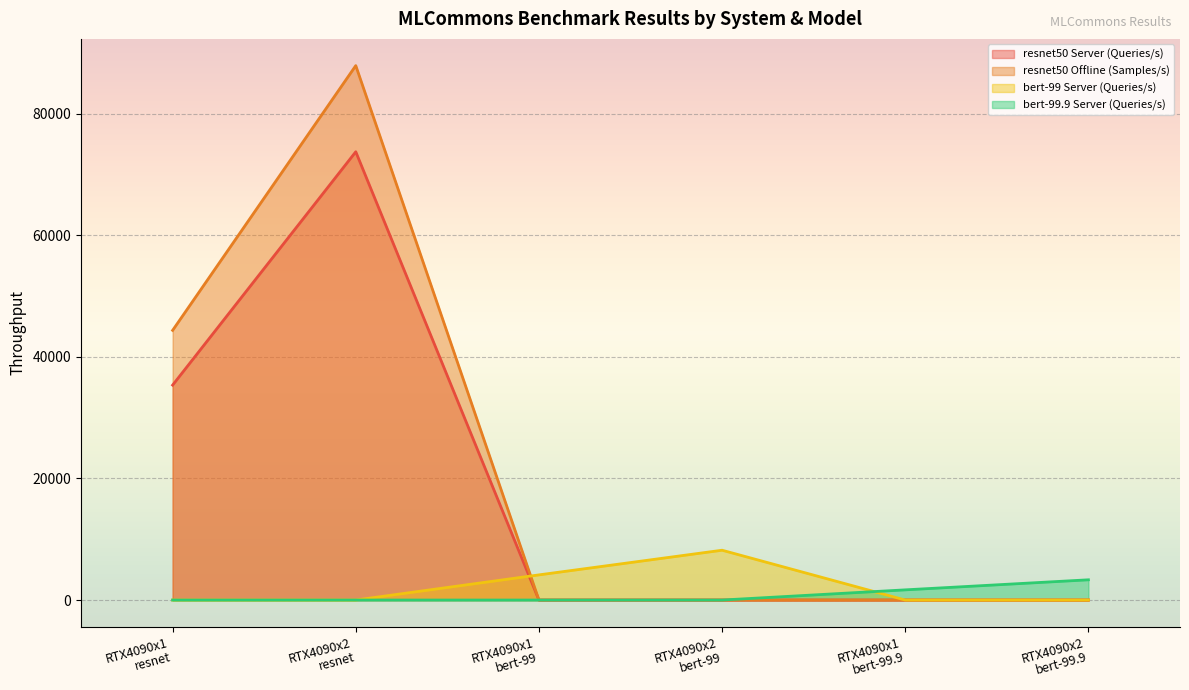

At which category is the sum across all series the highest?

RTX4090x2
resnet